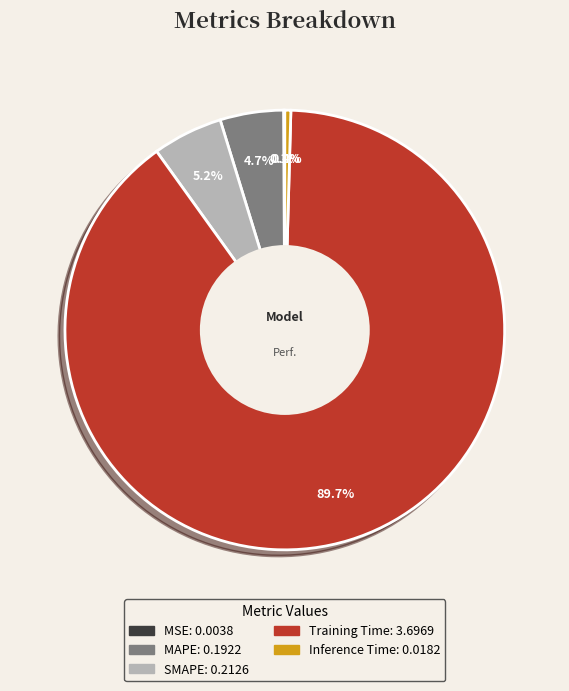

Is Inference Time the majority of the pie?

No